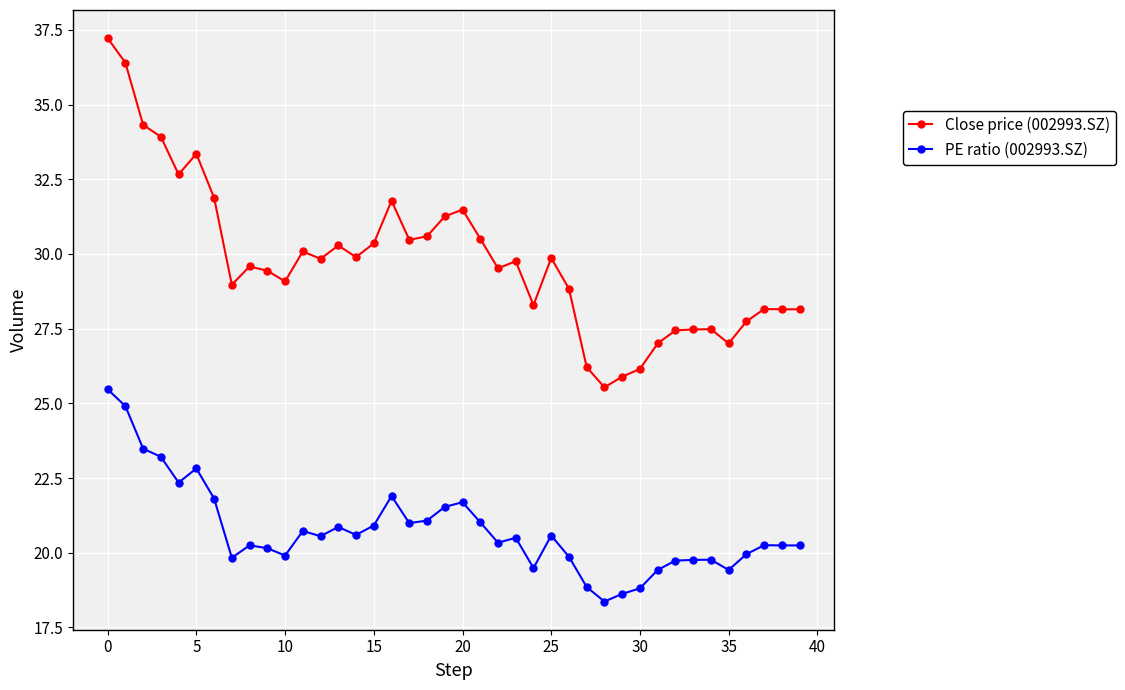

True or false: PE ratio (002993.SZ) and Close price (002993.SZ) cross at least once.

False